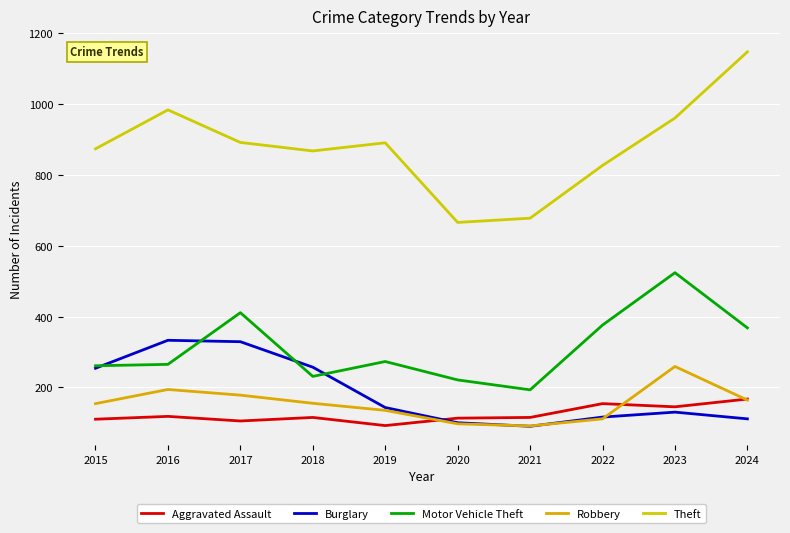

How many values in the Aggravated Assault series are below 115?

4